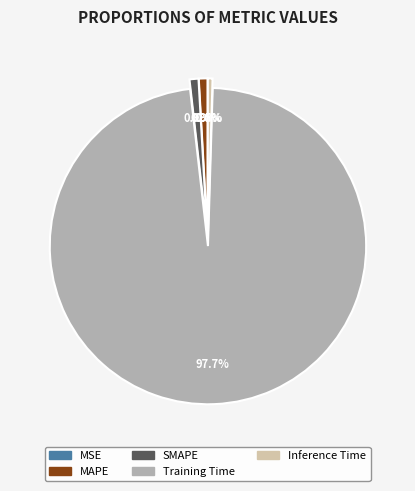

What percentage is the Training Time slice, to the nearest percent?

98%